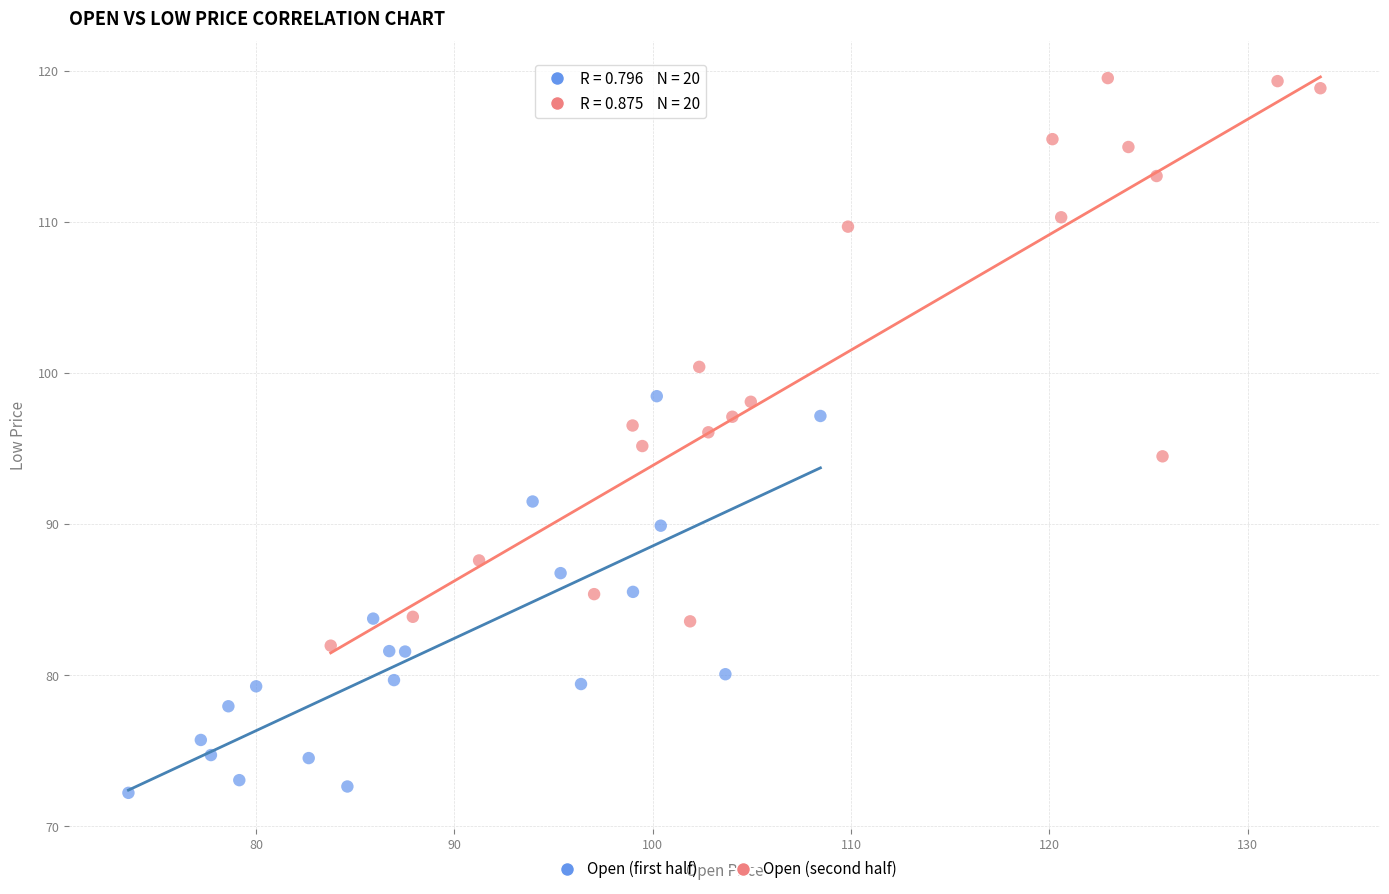

Which series reaches the maximum Y coordinate?

Open (second half)